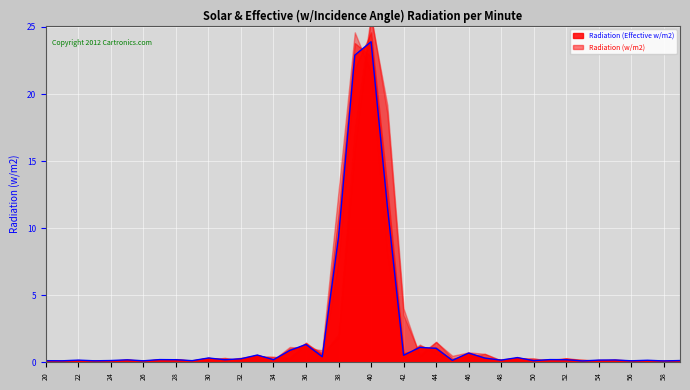

True or false: Radiation (Effective w/m2) has a value of 0.3 at 32.

True